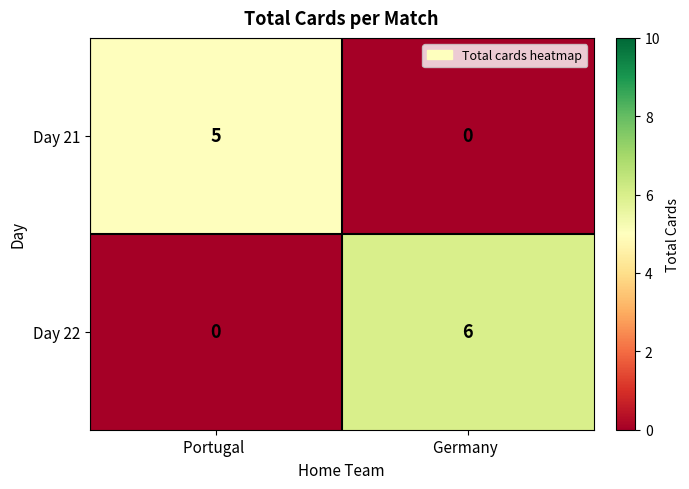

At how many categories does at least one series exceed 4?

2